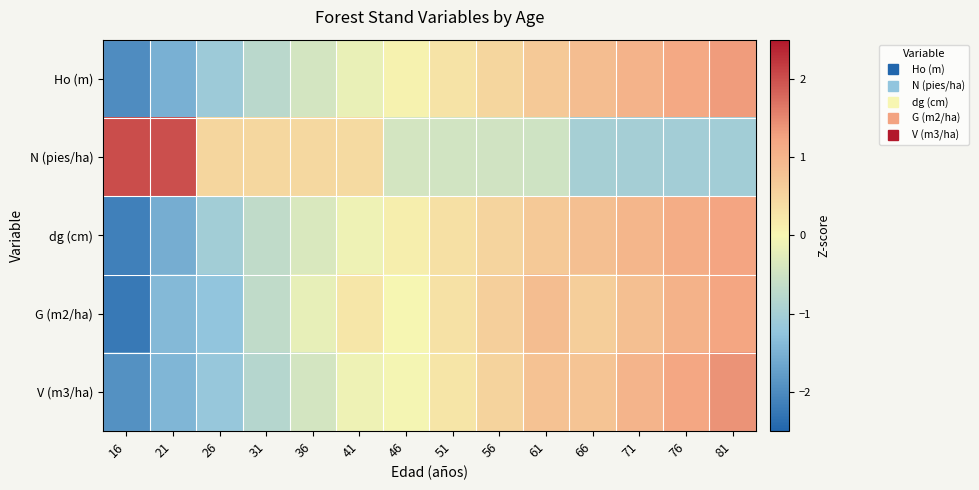

At which category is the sum across all series the highest?

81